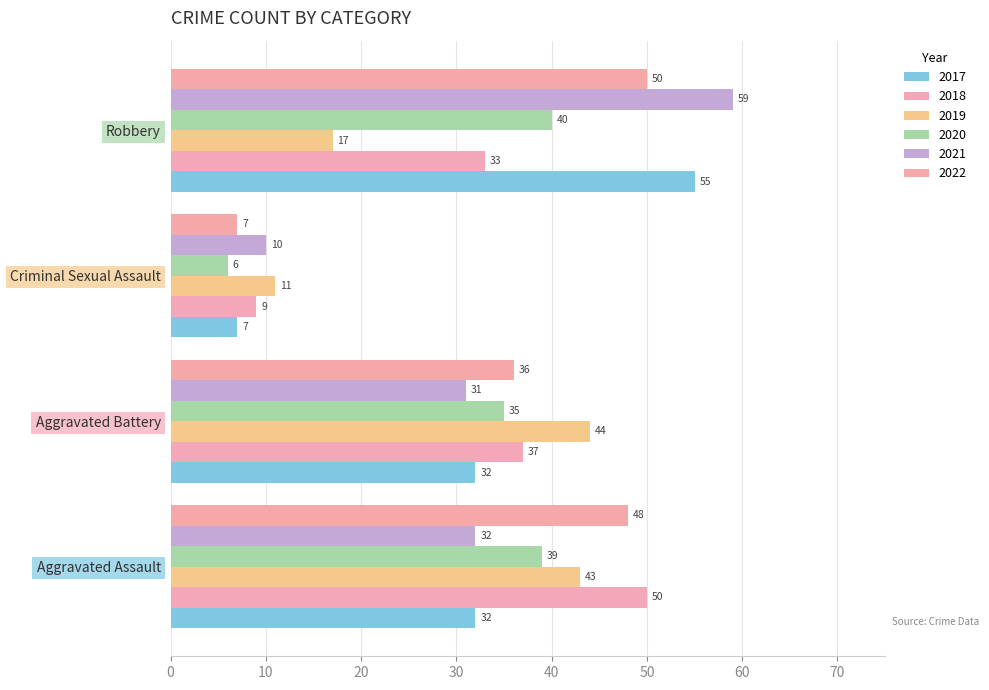

Is the value of 2019 at Aggravated Battery greater than the value of 2017 at Robbery?

No